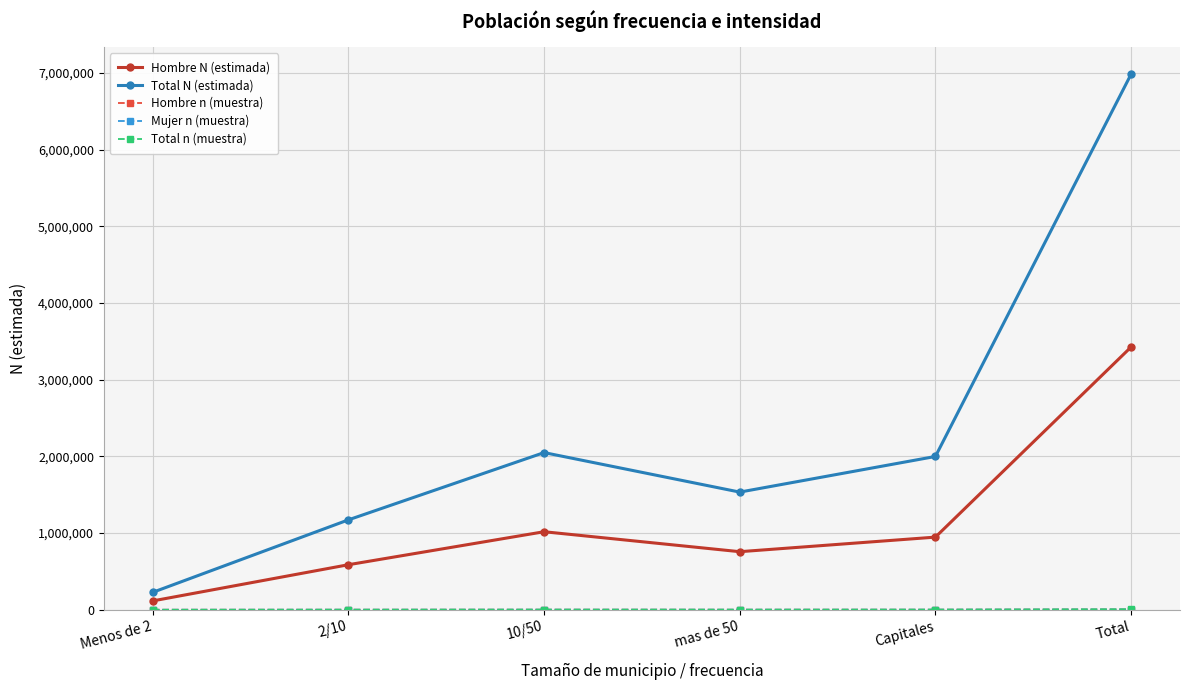

Between 10/50 and Total, which series saw the biggest shift?

Total N (estimada)